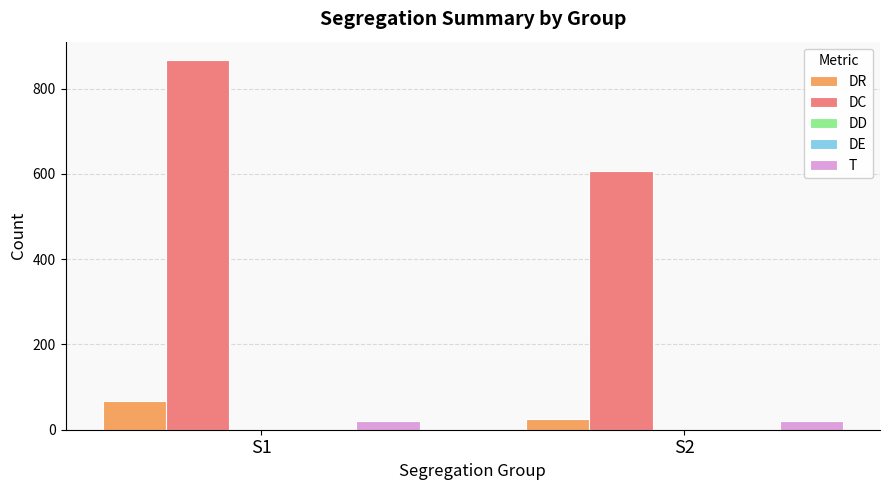

Is the value of DD at S2 greater than the value of DE at S2?

No